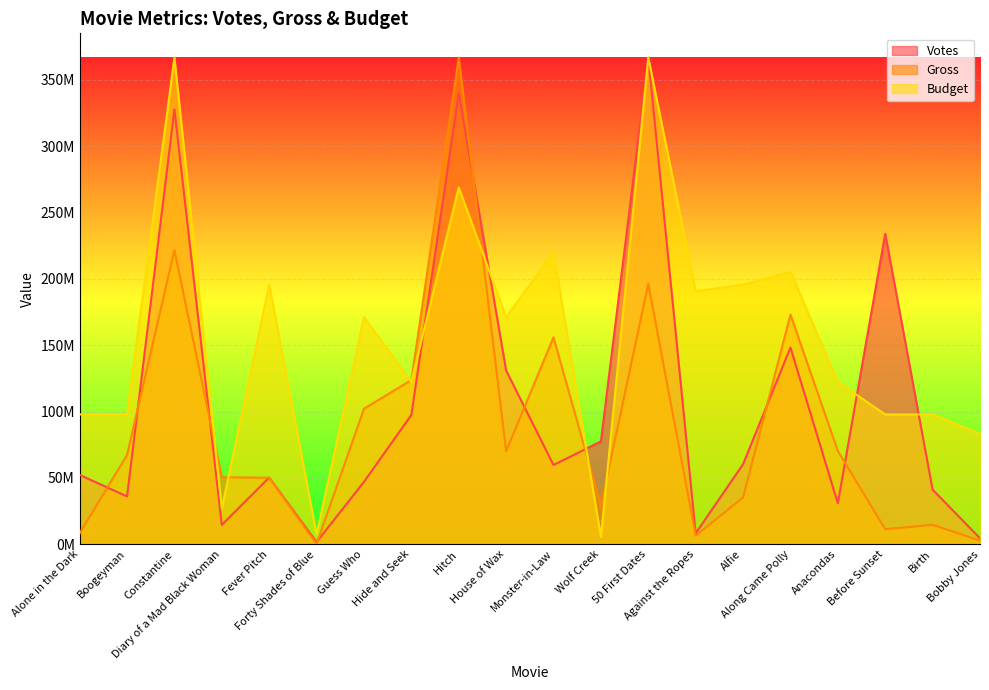

At which category does Gross reach its first local valley?

Forty Shades of Blue